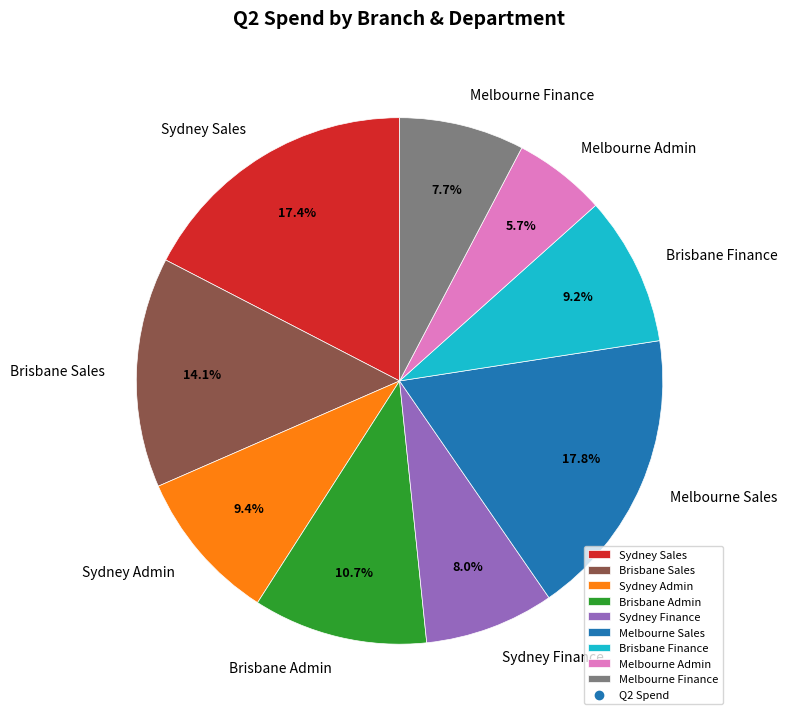

How much of the chart is everything except Brisbane Admin?

89.3%